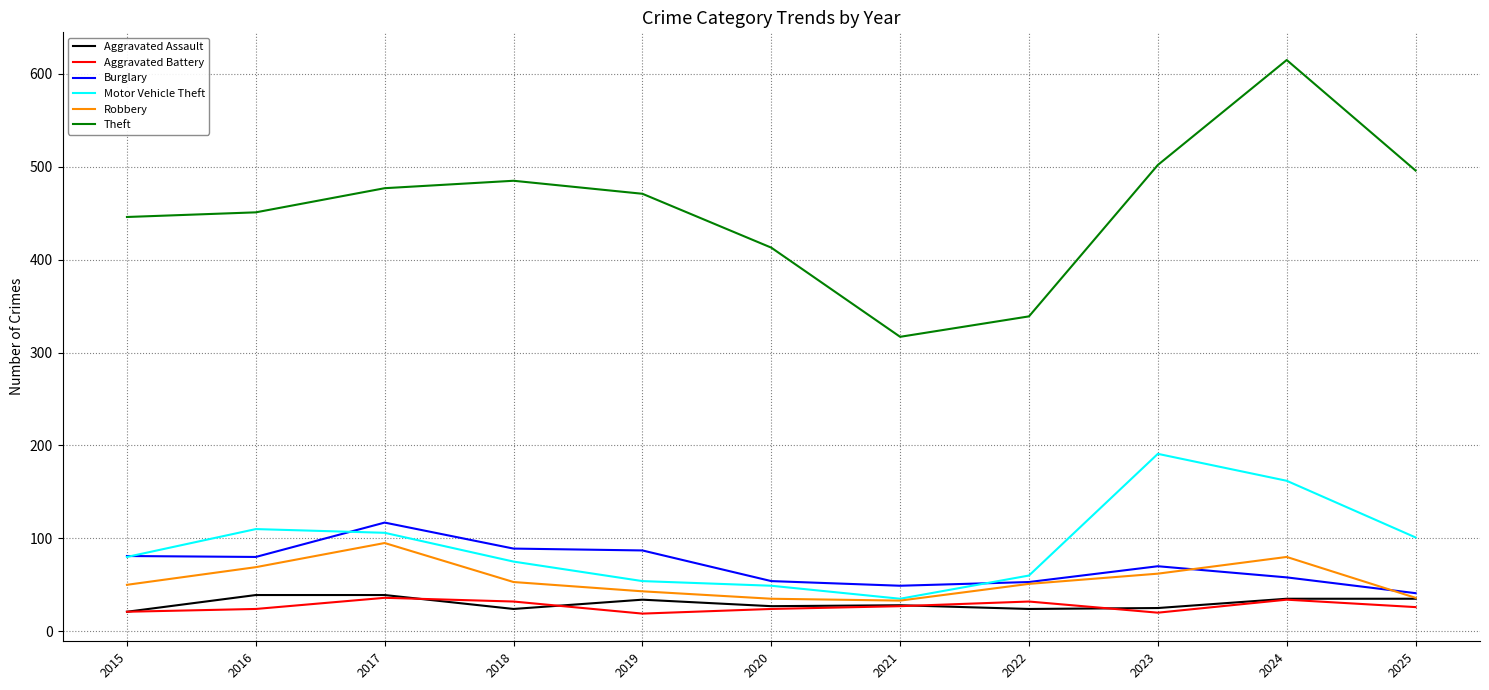

Which series has the widest spread of values?

Theft